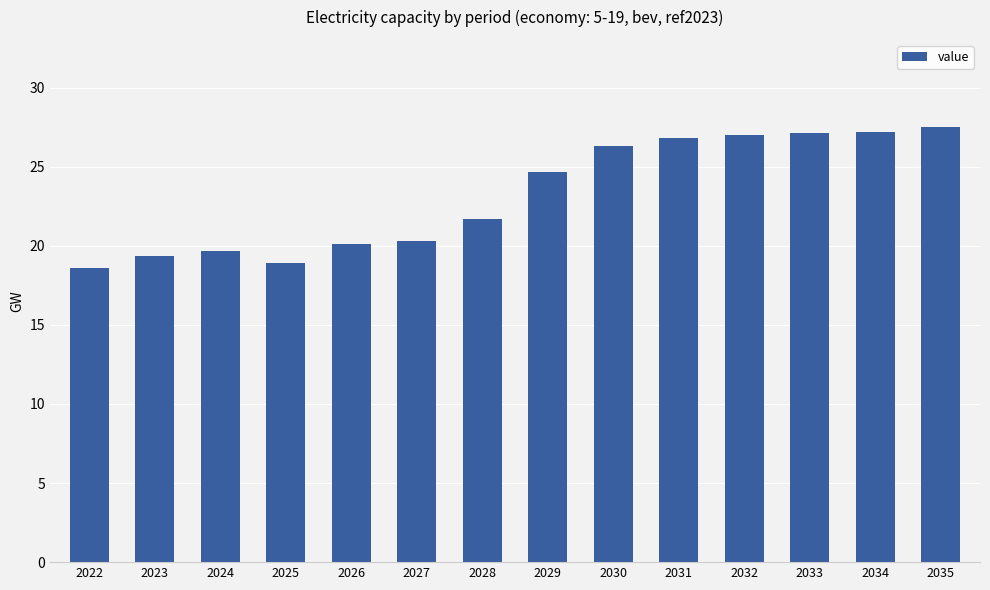

What is the sum of all values?

325.4